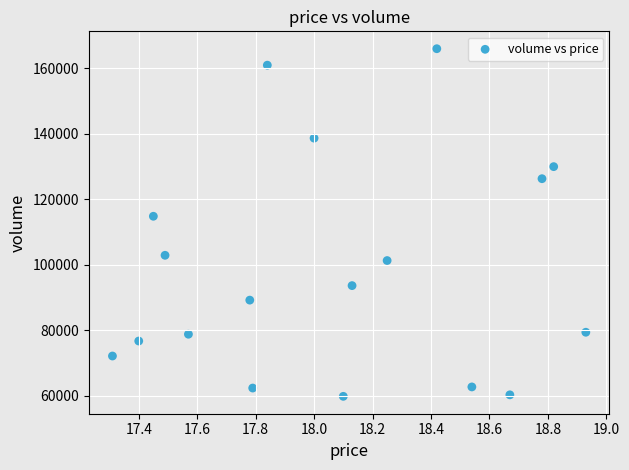

What Y value in the scatter plot is closest to 112889?

114800